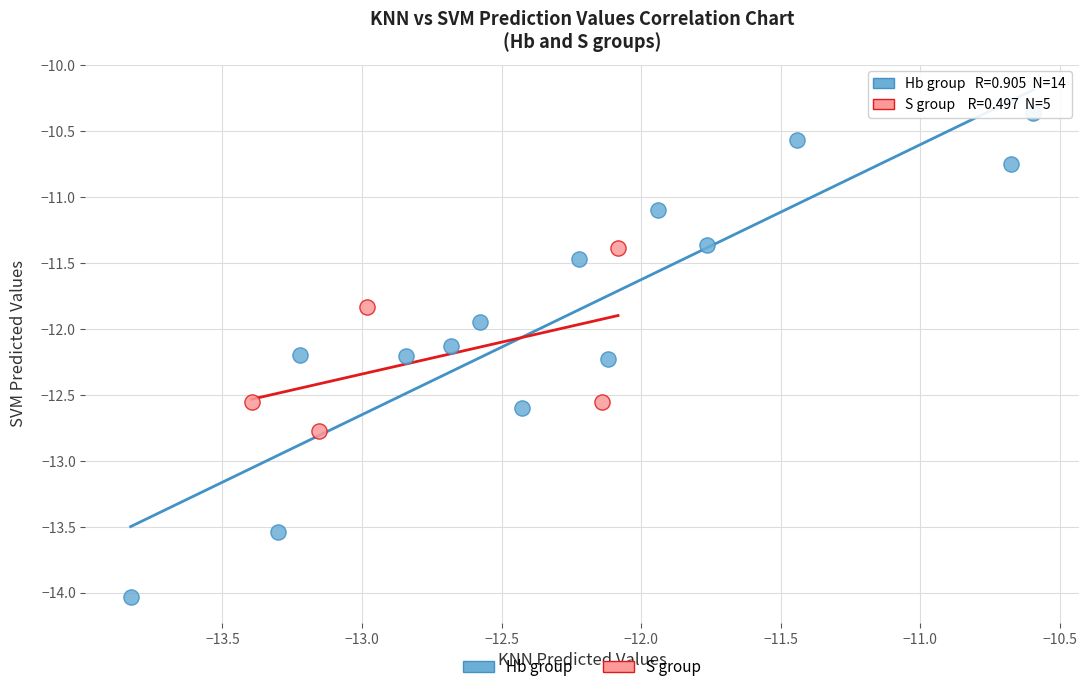

Which series contains the lowest Y value?

Hb group